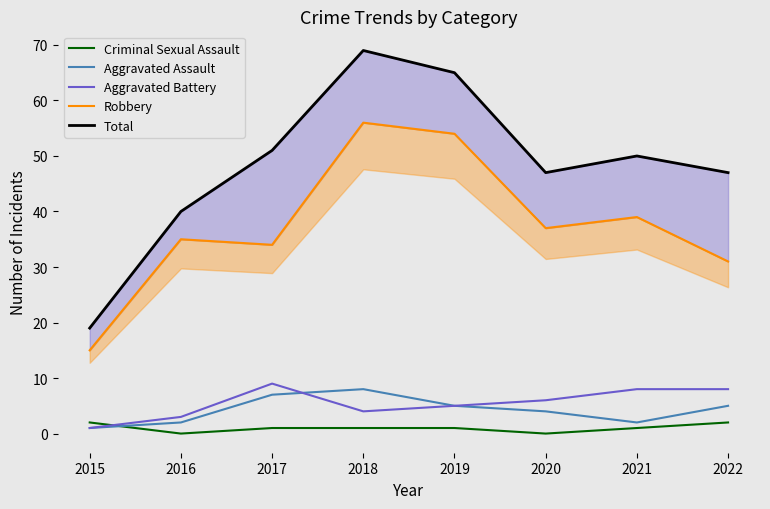

Reading right to left, transcribe all the data shown in this chart.

Criminal Sexual Assault: 2	1	0	1	1	1	0	2
Aggravated Assault: 5	2	4	5	8	7	2	1
Aggravated Battery: 8	8	6	5	4	9	3	1
Robbery: 31	39	37	54	56	34	35	15
Total: 47	50	47	65	69	51	40	19